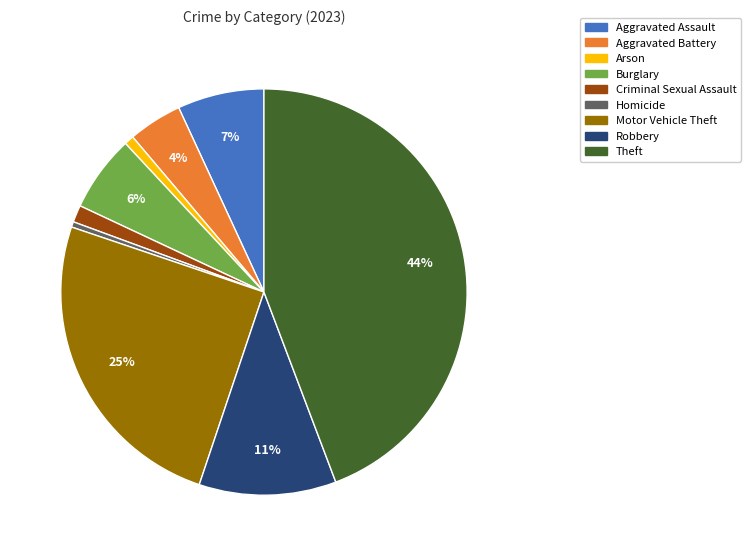

Between Homicide and Motor Vehicle Theft, which is larger?

Motor Vehicle Theft